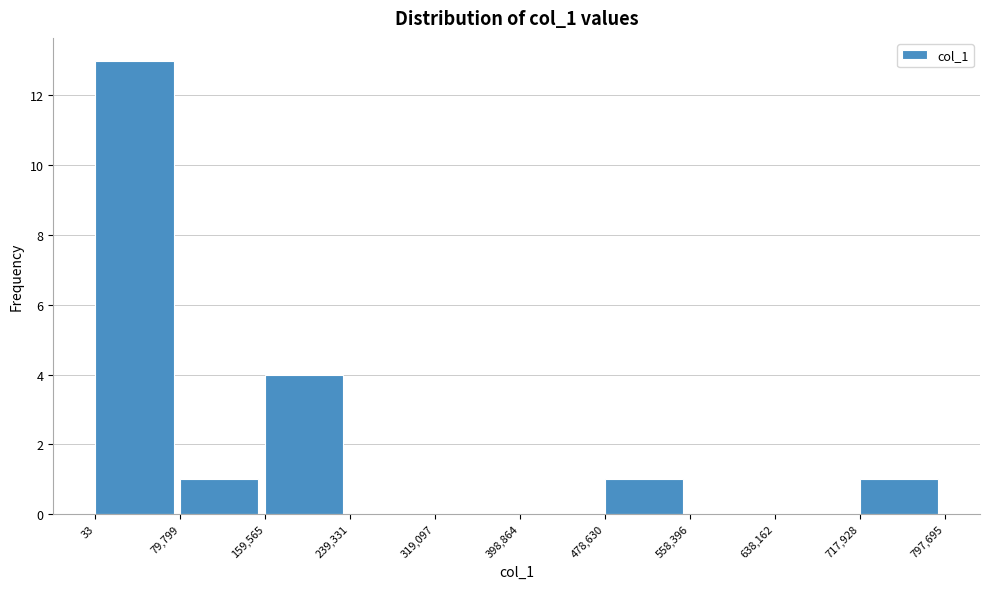

Which range on the x-axis has the tallest bar?

33 to 79,799